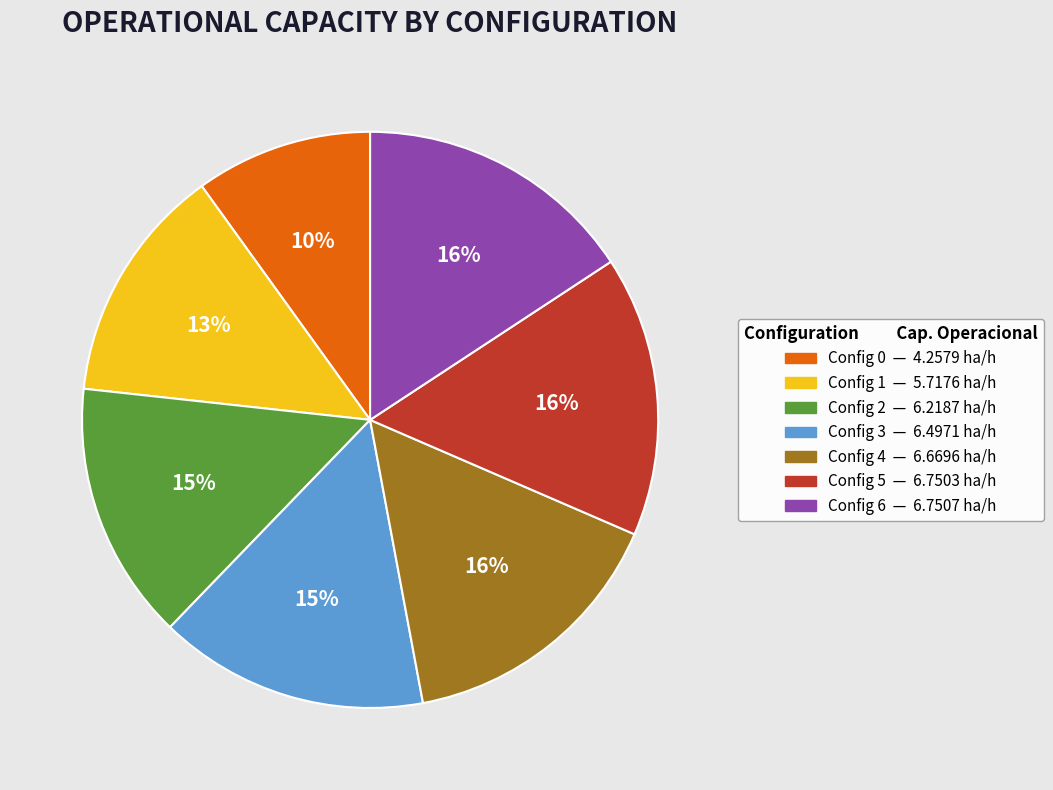

Is there any slice that represents more than half of the pie?

No